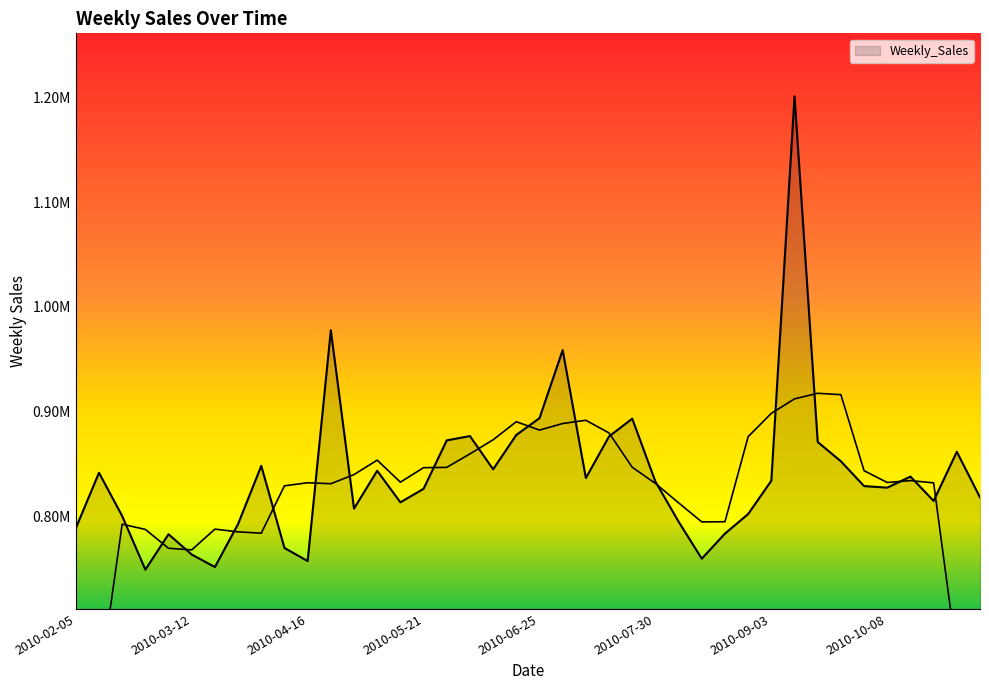

What is the difference between the maximum and second lowest values?

448853.8